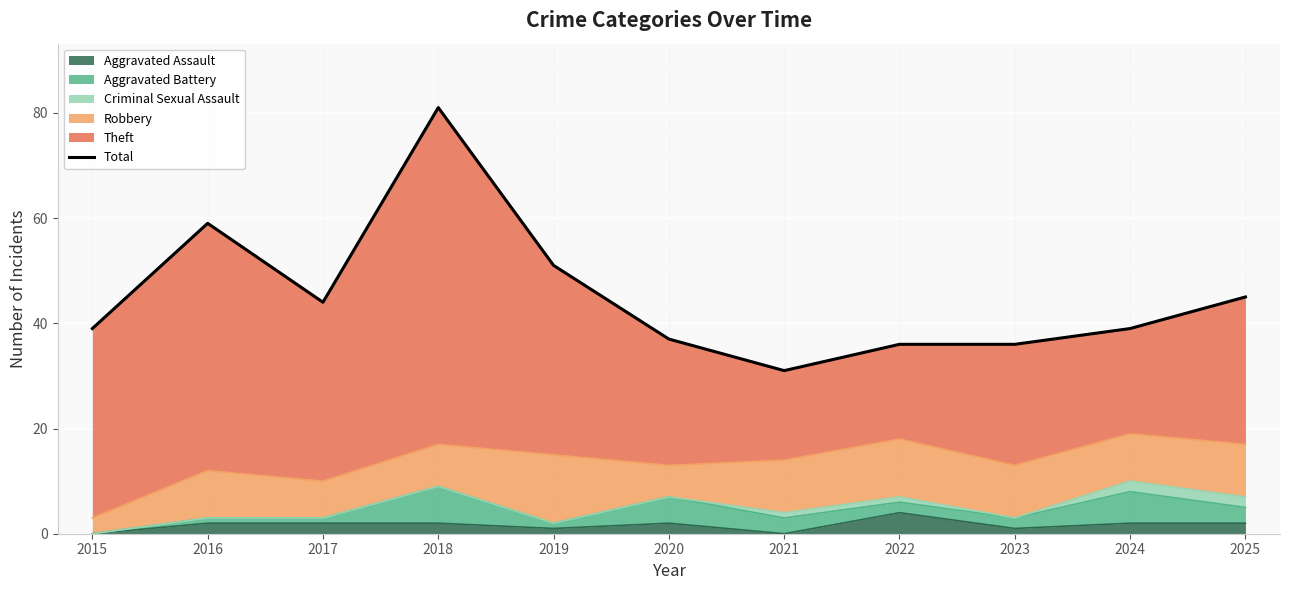

At which category does the chart reach its peak across all series?

2018